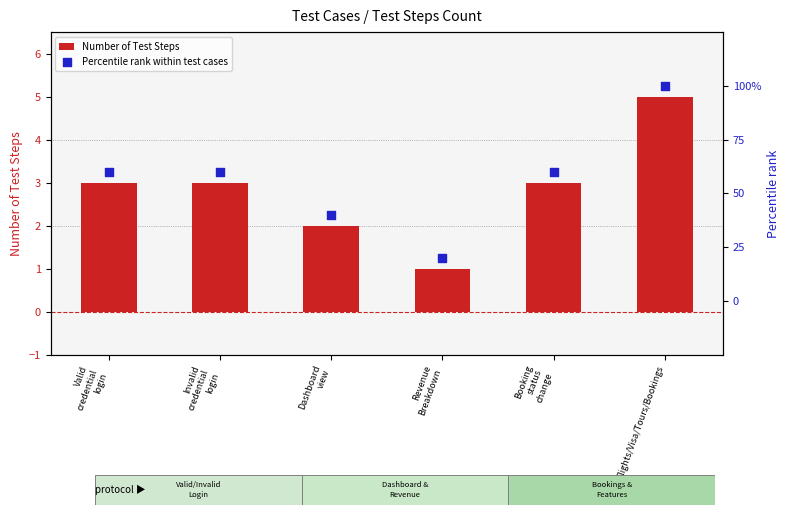

Which series reaches the maximum Y coordinate?

Percentile rank within test cases